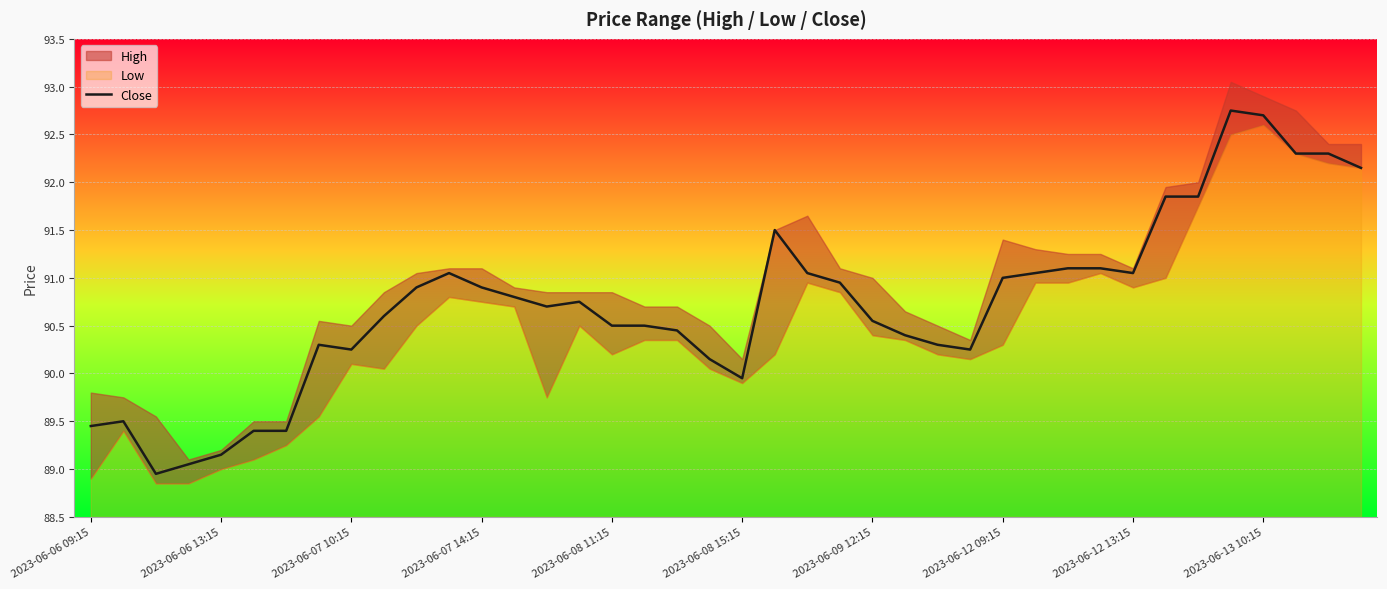

What is the lowest value of the Close series?

88.9